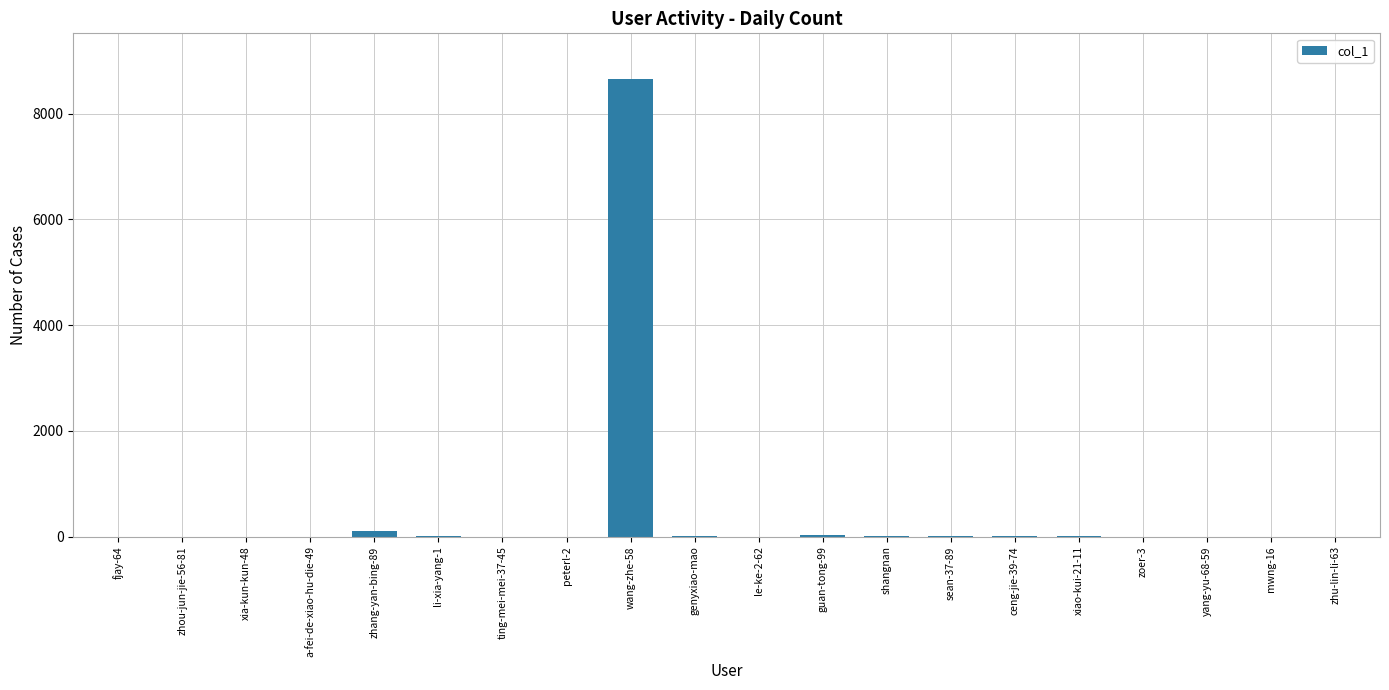

What is the sum of all values?

8848